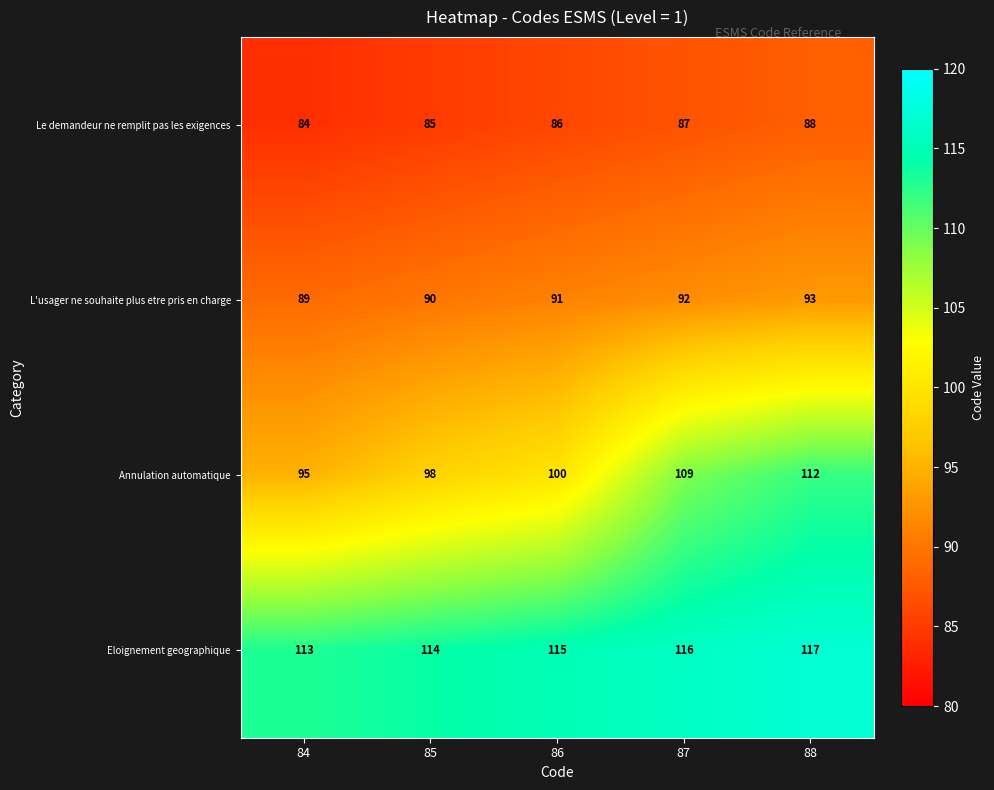

What value does the Le demandeur ne remplit pas les exigences series have at 87?

87